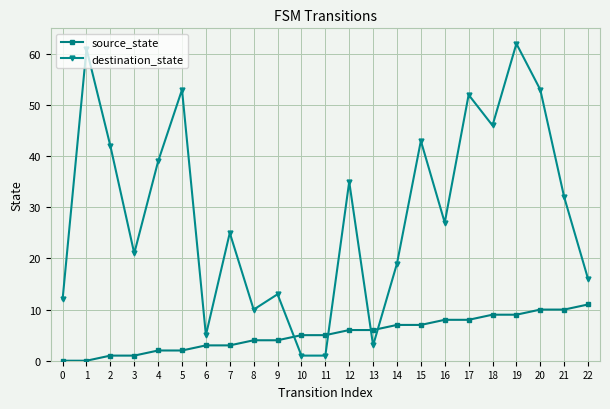

What is the value of the destination_state point at the 5th from the left?

39